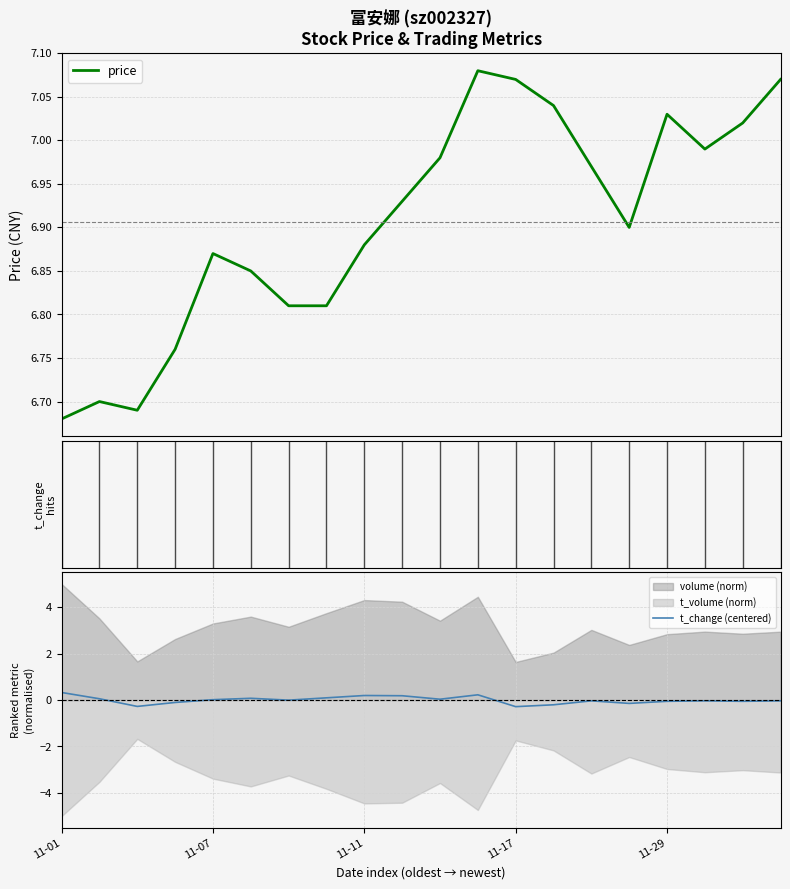

True or false: t_change (centered) and price cross at least once.

False